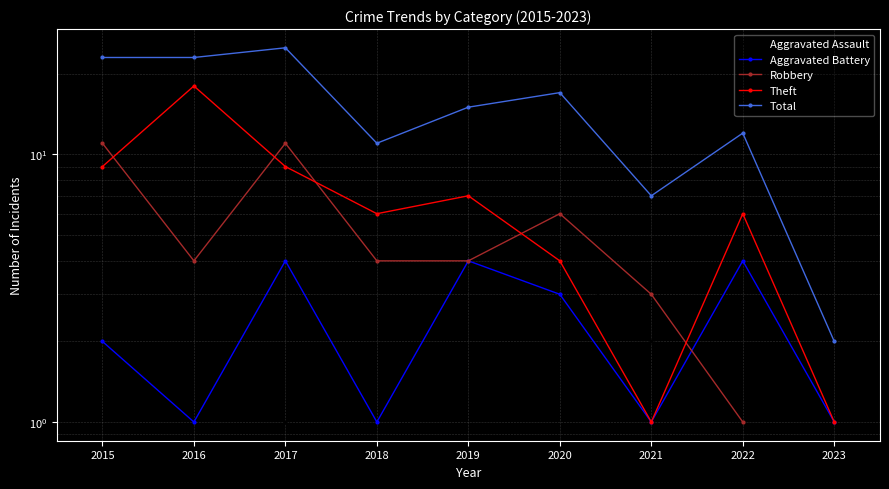

What is the difference between the second highest and second lowest values in the Total series?

16.0